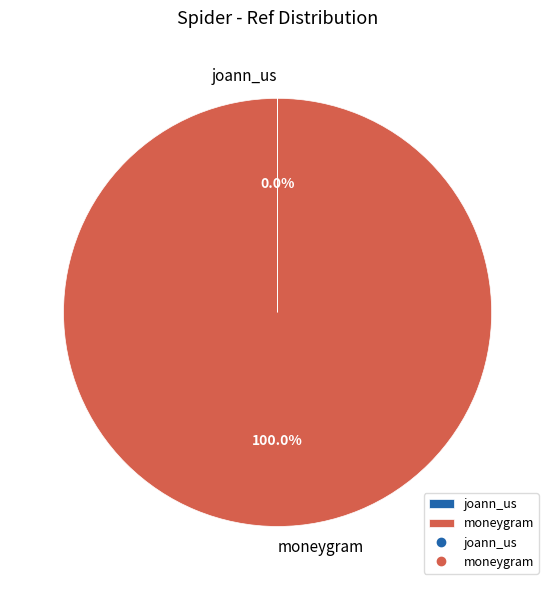

To the nearest percent, what portion does moneygram represent?

100%